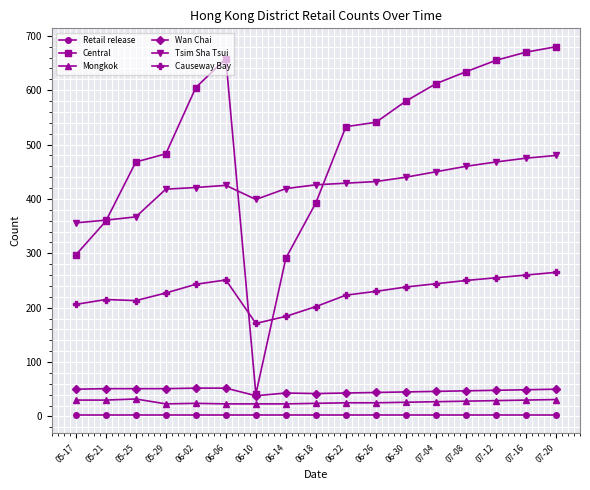

True or false: Causeway Bay has a value of 283 at 05-21.

False